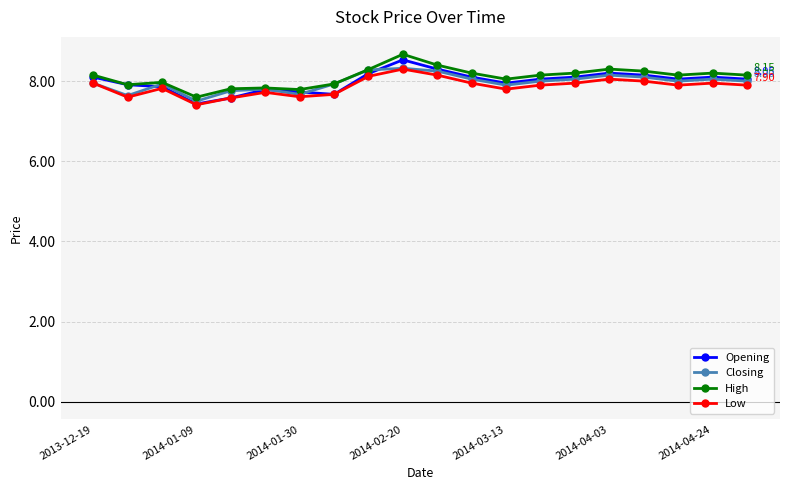

True or false: Low has more than 2 interior local peaks.

True